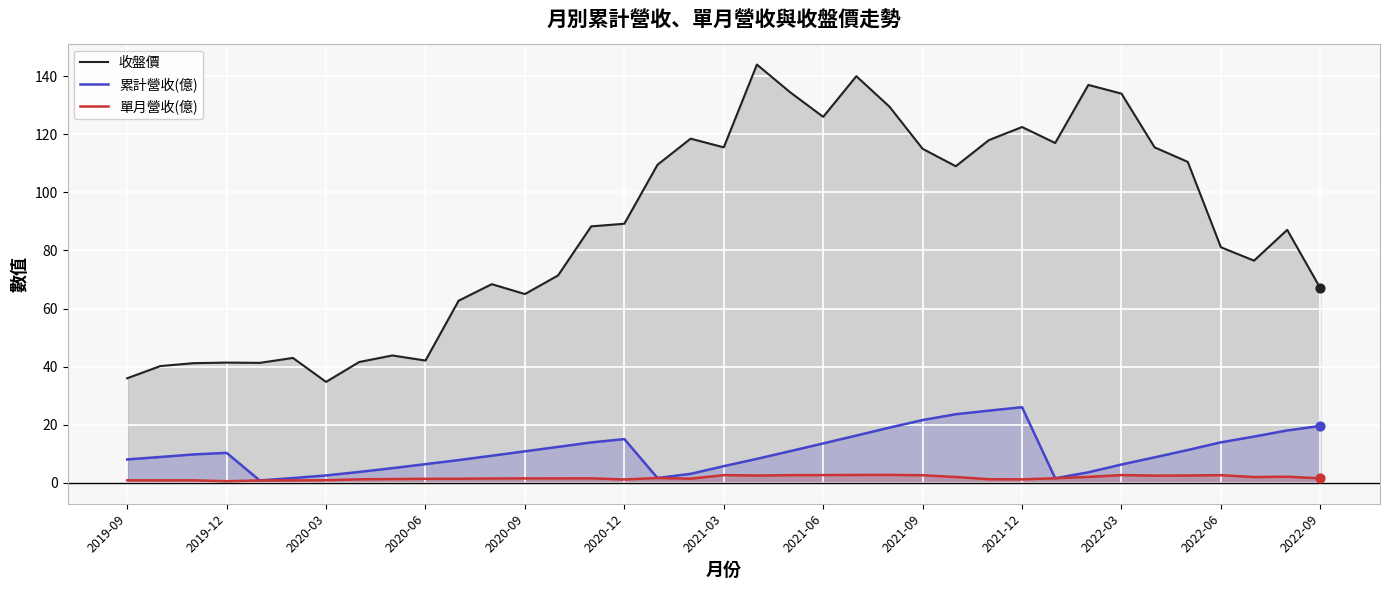

At how many categories does at least one series exceed 107?

17